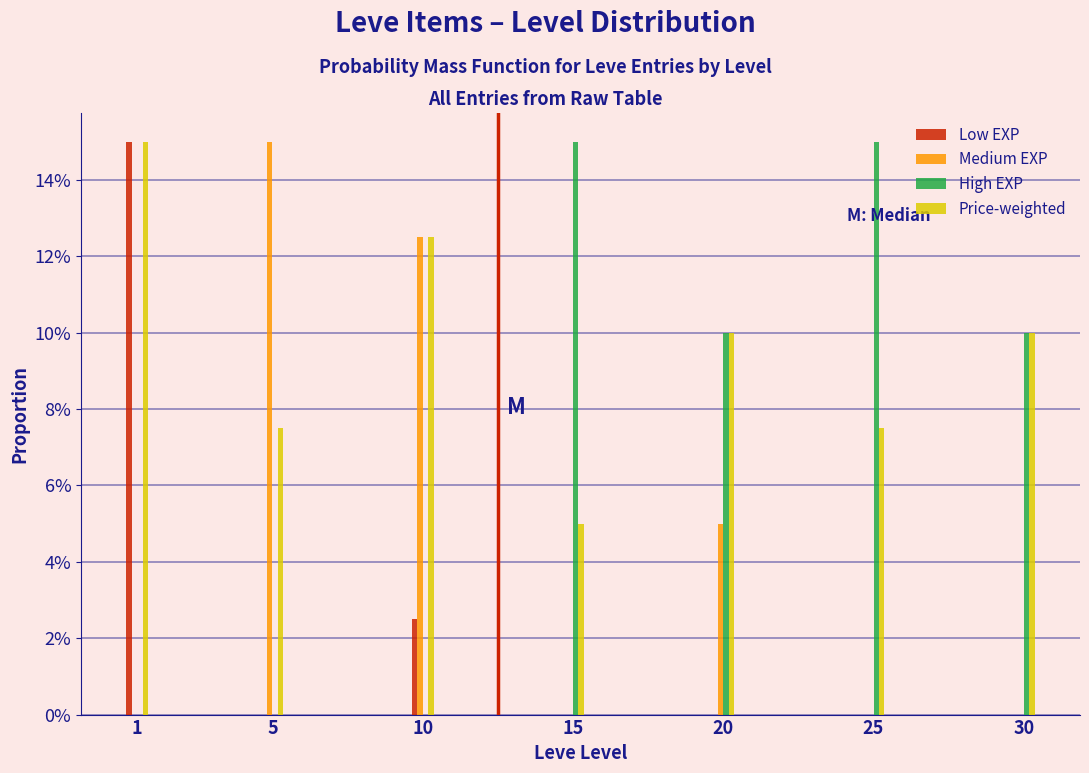

What are all the series names shown in the legend?

Low EXP, Medium EXP, High EXP, Price-weighted